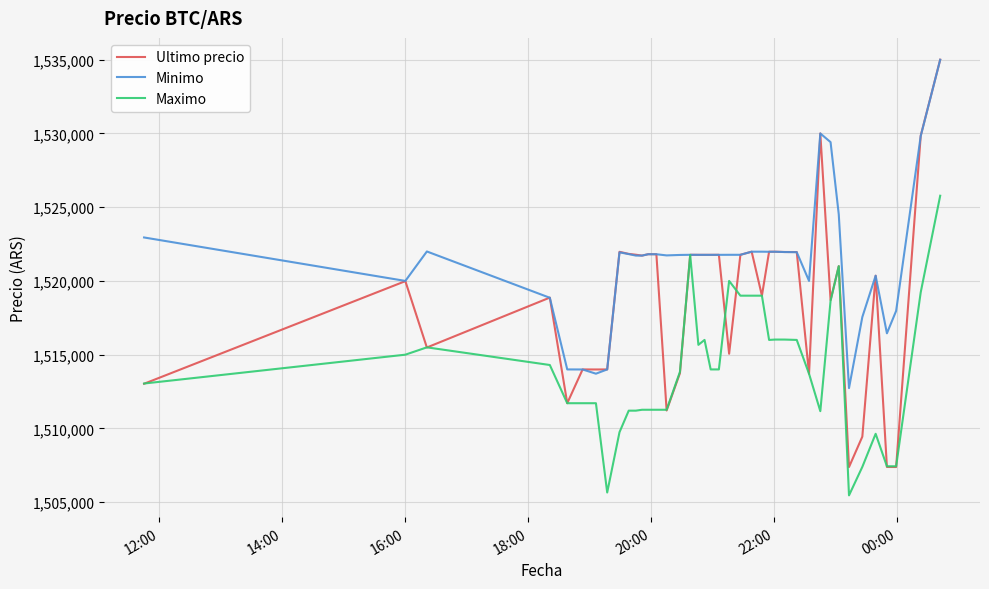

Which series has the largest total across all categories?

Minimo